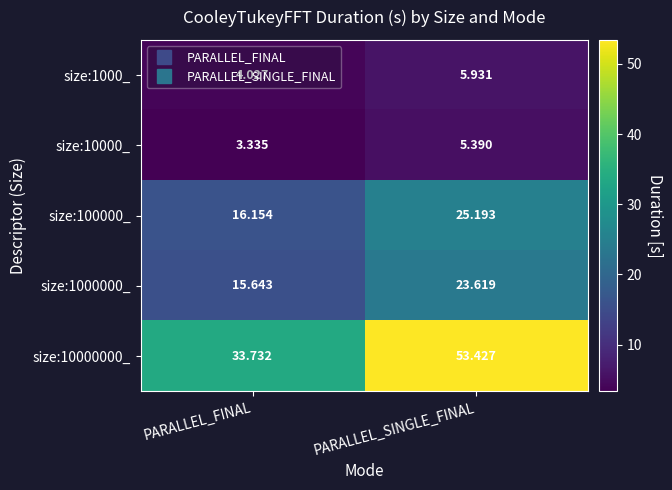

Is the value of size:10000000_ at PARALLEL_SINGLE_FINAL greater than the value of size:1000000_ at PARALLEL_SINGLE_FINAL?

Yes